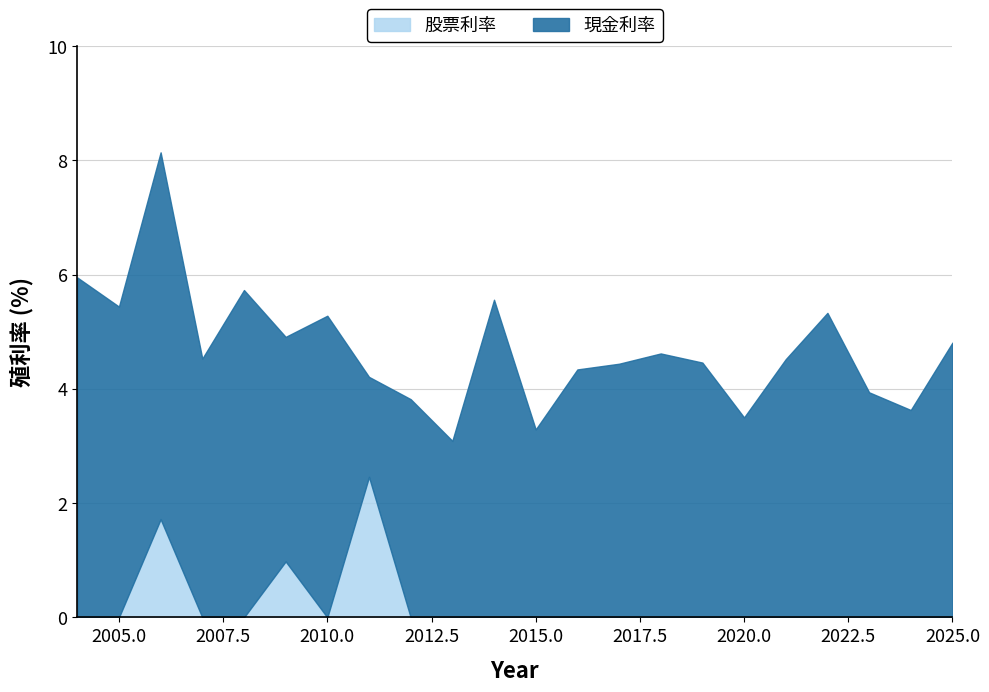

List the labels in order of value, largest first.

2011, 2006, 2009, 2004, 2005, 2007, 2008, 2010, 2012, 2013, 2014, 2015, 2016, 2017, 2018, 2019, 2020, 2021, 2022, 2023, 2024, 2025